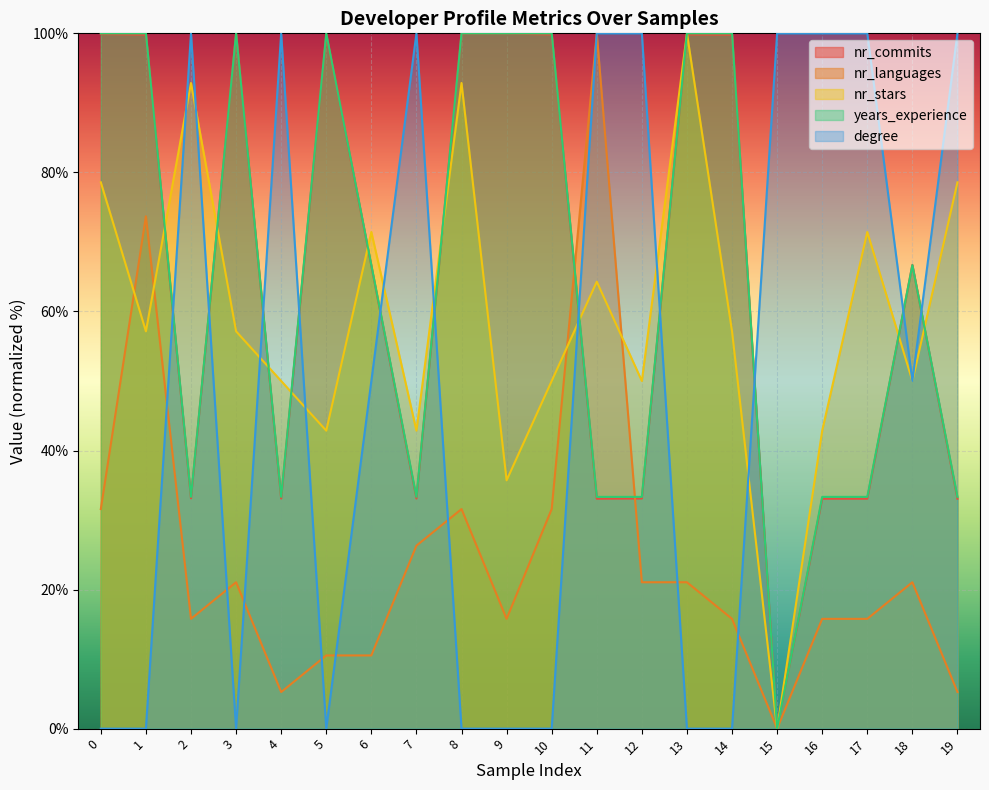

Reading left to right, list all the values displayed in this chart.

nr_commits: 0=99.9	1=99.8	2=33.1	3=100.0	4=33.1	5=99.8	6=66.6	7=33.1	8=100.0	9=100.0	10=99.8	11=33.1	12=33.1	13=99.8	14=99.8	15=0.0	16=33.1	17=33.1	18=66.7	19=33.1
nr_languages: 0=31.6	1=73.7	2=15.8	3=21.1	4=5.3	5=10.5	6=10.5	7=26.3	8=31.6	9=15.8	10=31.6	11=100.0	12=21.1	13=21.1	14=15.8	15=0.0	16=15.8	17=15.8	18=21.1	19=5.3
nr_stars: 0=78.6	1=57.1	2=92.9	3=57.1	4=50.0	5=42.9	6=71.4	7=42.9	8=92.9	9=35.7	10=50.0	11=64.3	12=50.0	13=100.0	14=57.1	15=0.0	16=42.9	17=71.4	18=50.0	19=78.6
years_experience: 0=100.0	1=100.0	2=33.3	3=100.0	4=33.3	5=100.0	6=66.7	7=33.3	8=100.0	9=100.0	10=100.0	11=33.3	12=33.3	13=100.0	14=100.0	15=0.0	16=33.3	17=33.3	18=66.7	19=33.3
degree: 0=0.0	1=0.0	2=100.0	3=0.0	4=100.0	5=0.0	6=50.0	7=100.0	8=0.0	9=0.0	10=0.0	11=100.0	12=100.0	13=0.0	14=0.0	15=100.0	16=100.0	17=100.0	18=50.0	19=100.0